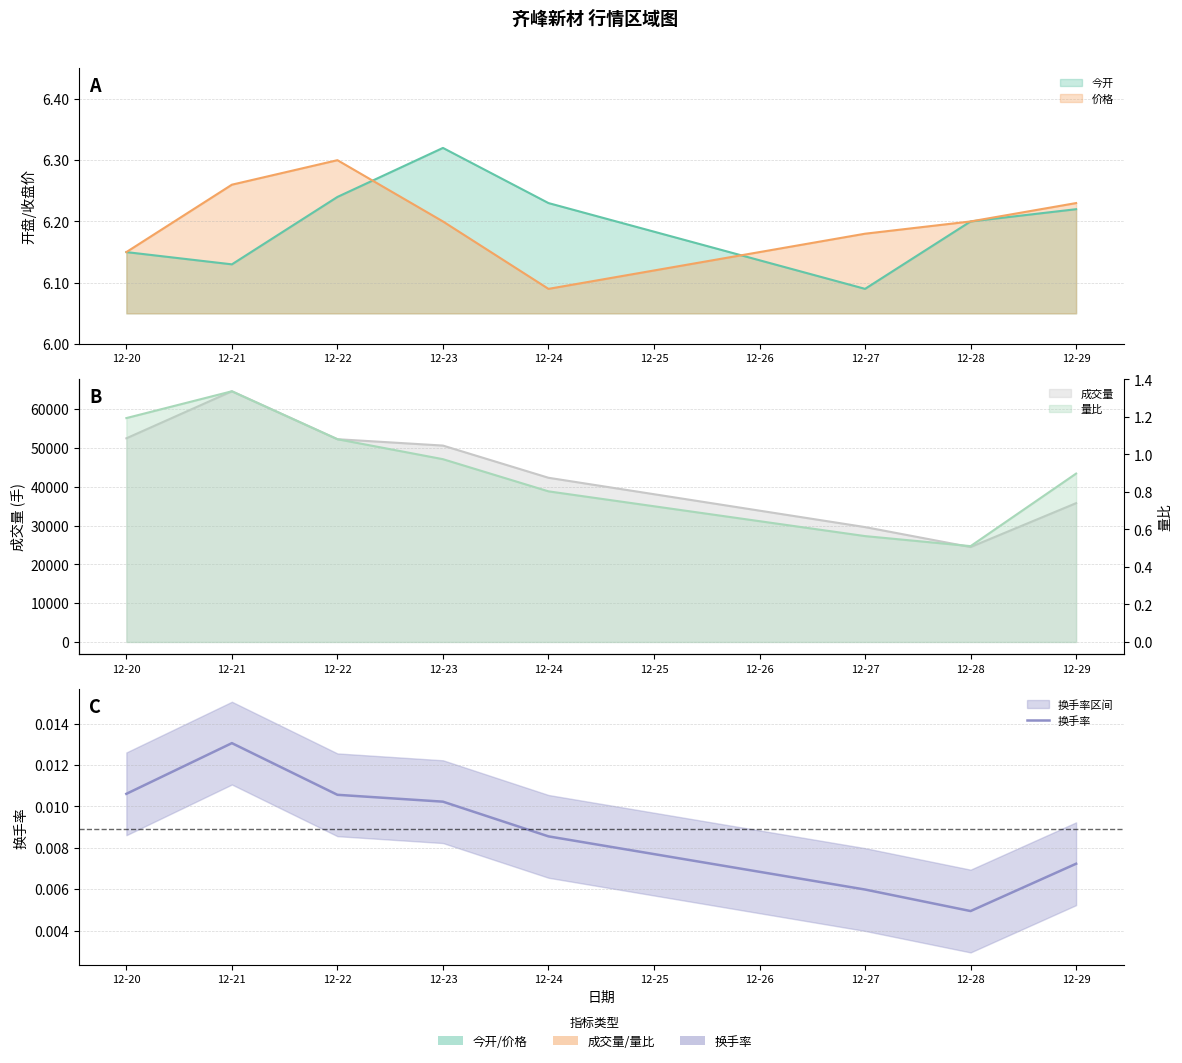

The chart shows a value of 0.0 at 12-25. True or false?

False